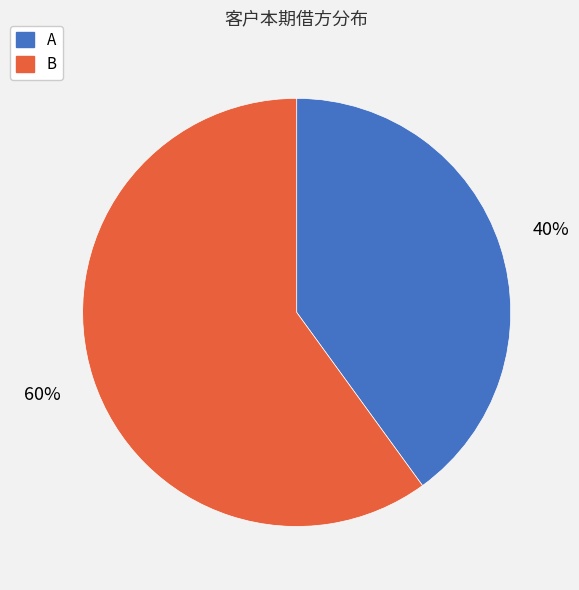

Do A and B together represent more than half of the pie?

Yes